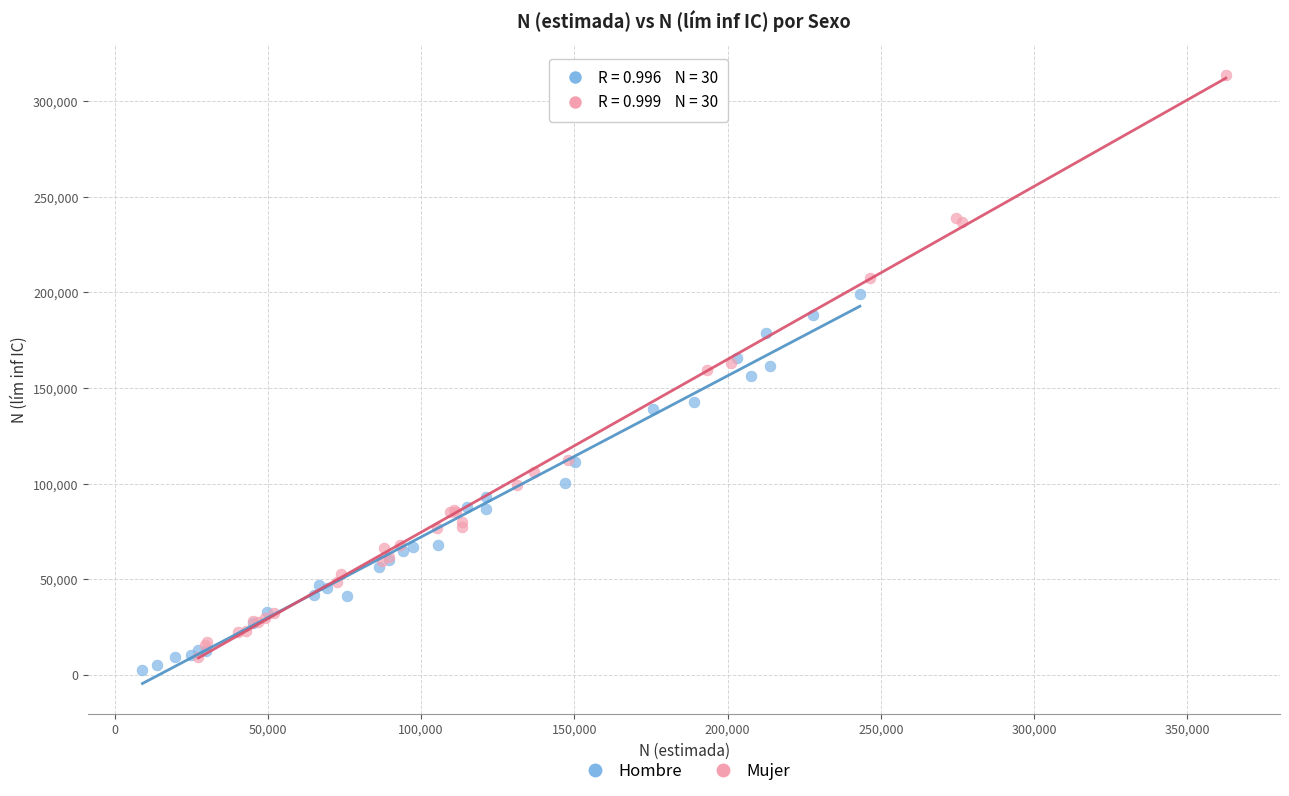

Which series has the widest spread of Y values?

Mujer